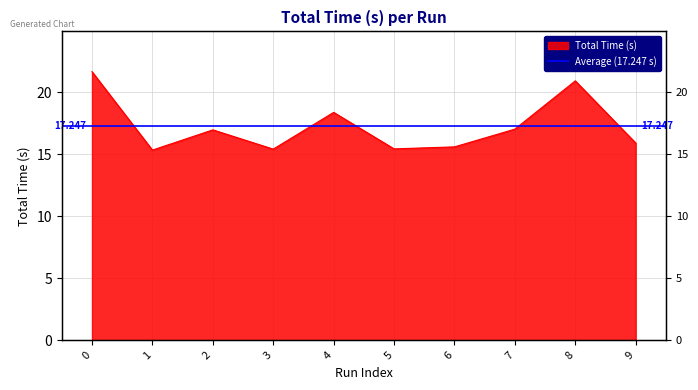

Which category has the lowest value across all series?

1